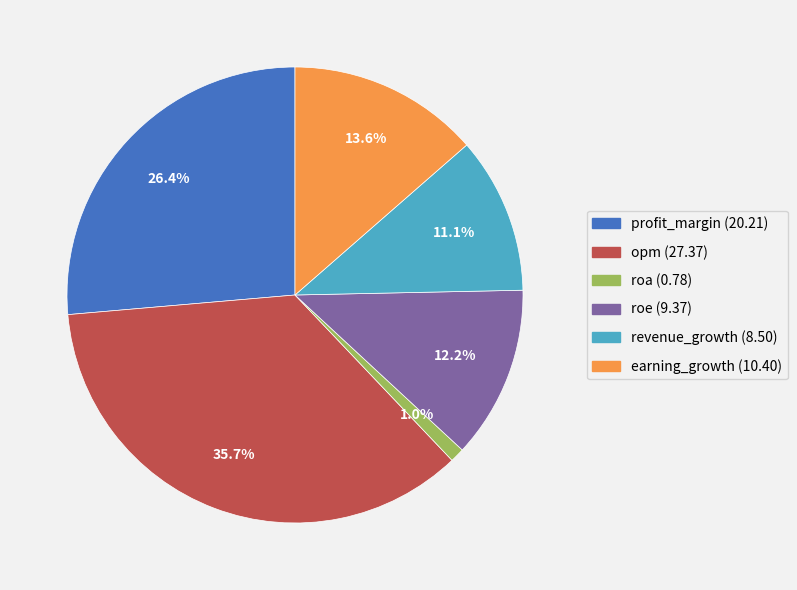

True or false: revenue_growth accounts for 11% of the total.

True